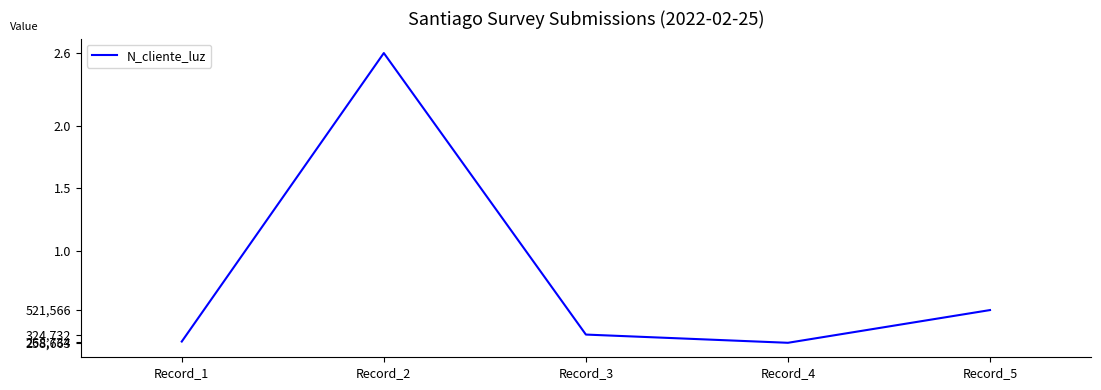

Does the chart have visible grid lines?

No